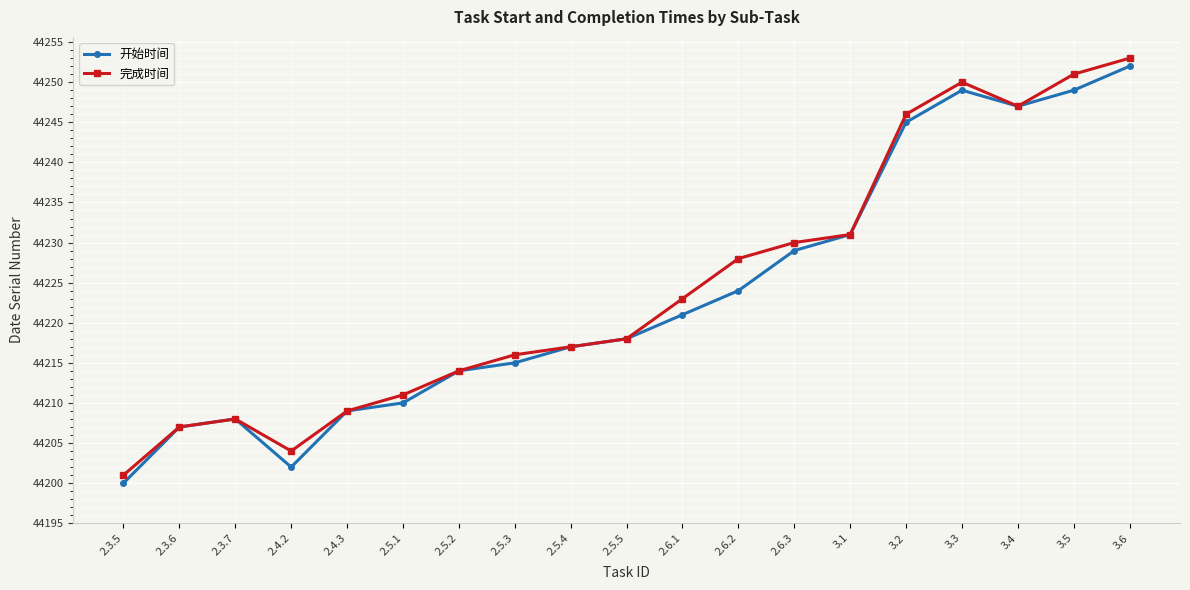

Reading left to right, what are all the values shown in this chart?

开始时间: 44200	44207	44208	44202	44209	44210	44214	44215	44217	44218	44221	44224	44229	44231	44245	44249	44247	44249	44252
完成时间: 44201	44207	44208	44204	44209	44211	44214	44216	44217	44218	44223	44228	44230	44231	44246	44250	44247	44251	44253